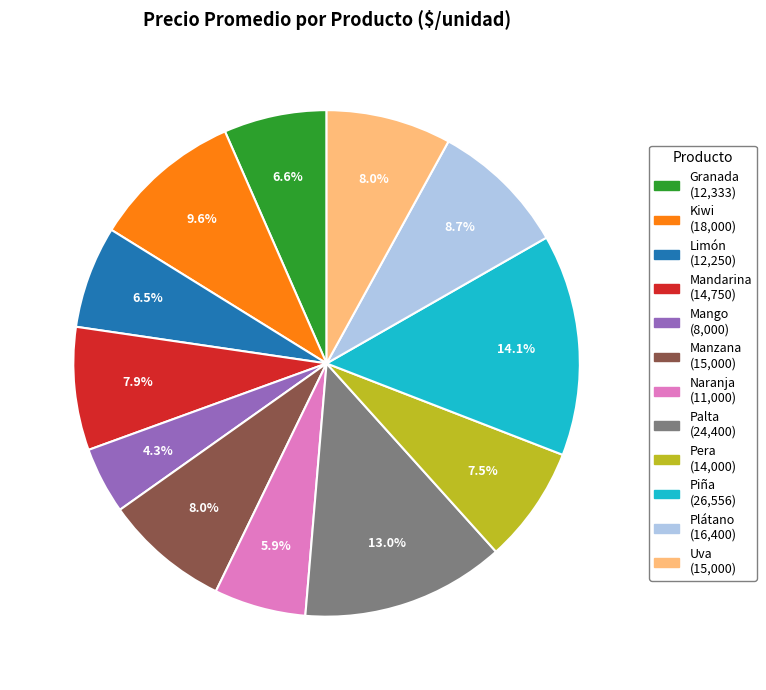

To the nearest percent, what is the difference between the largest and smallest slice percentages?

10%